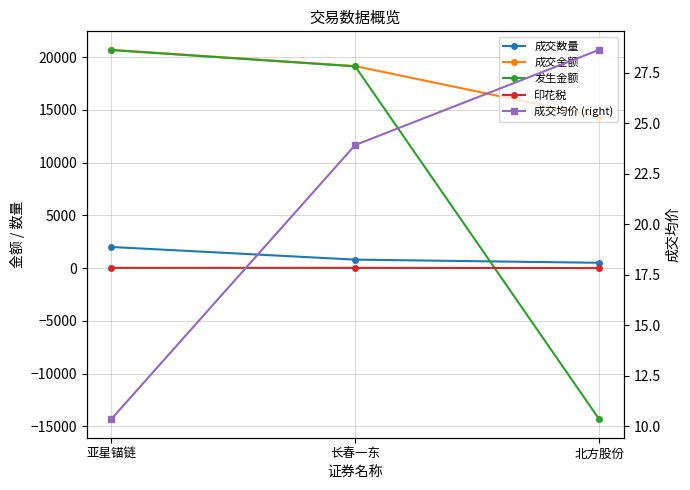

At which label is 印花税 closest to 10?

长春一东